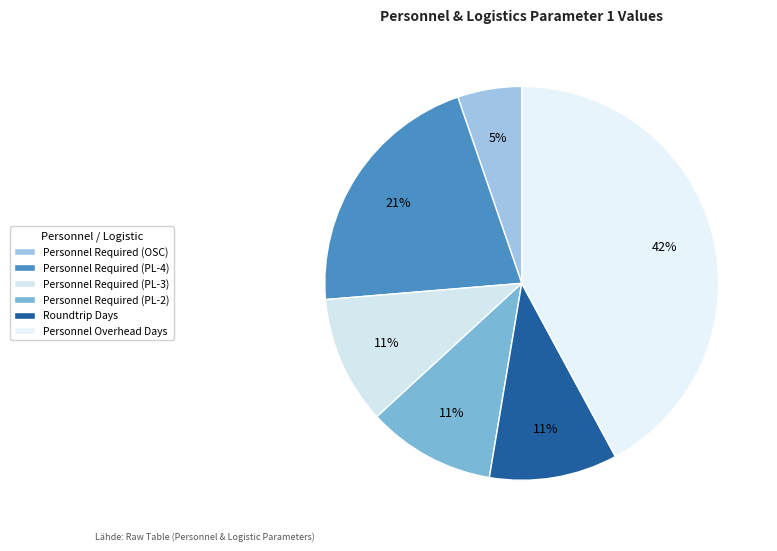

How much of the chart is everything except Roundtrip Days?

89.5%